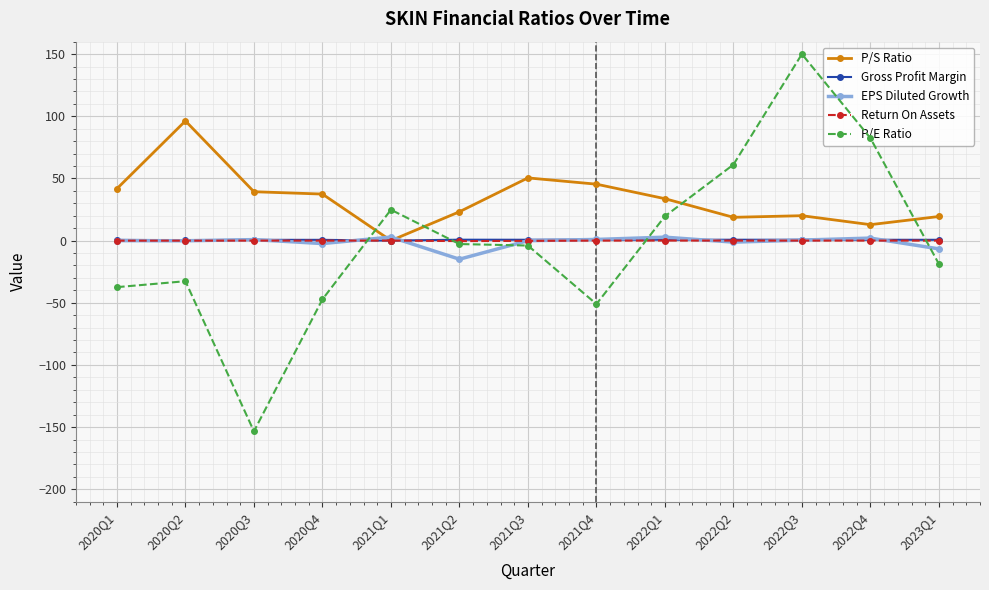

Between 2020Q2 and 2020Q3, which series saw the biggest shift?

P/E Ratio